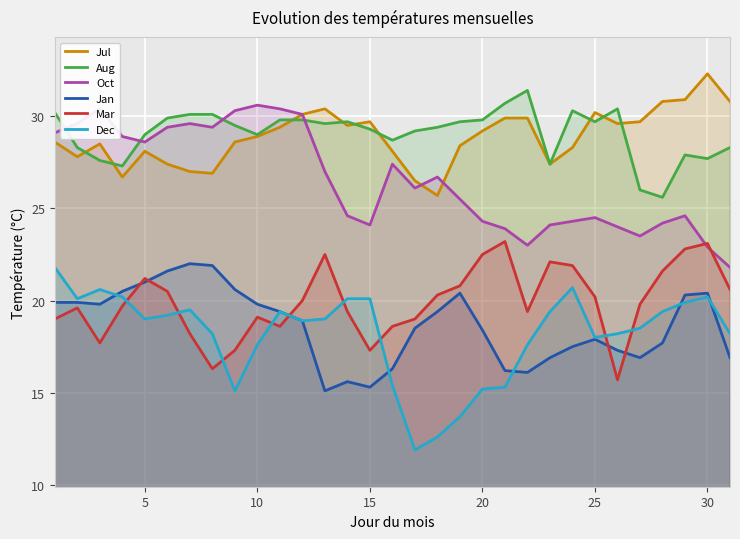

What is the difference between the highest and lowest values at 15?

14.4